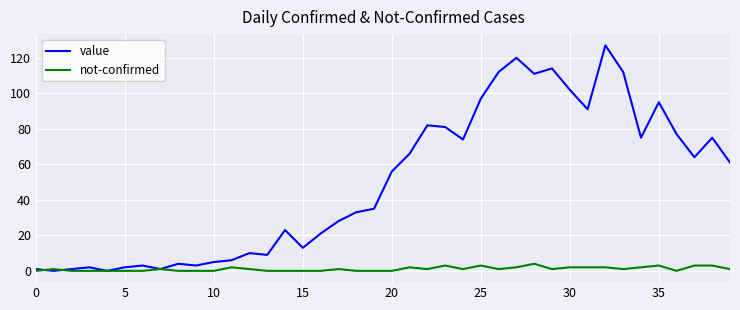

Which series has the largest total across all categories?

value